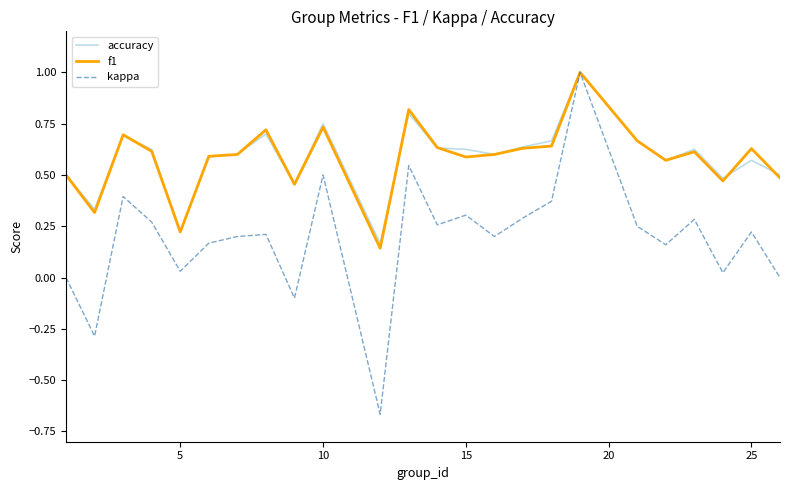

Which series has the widest spread of values?

kappa